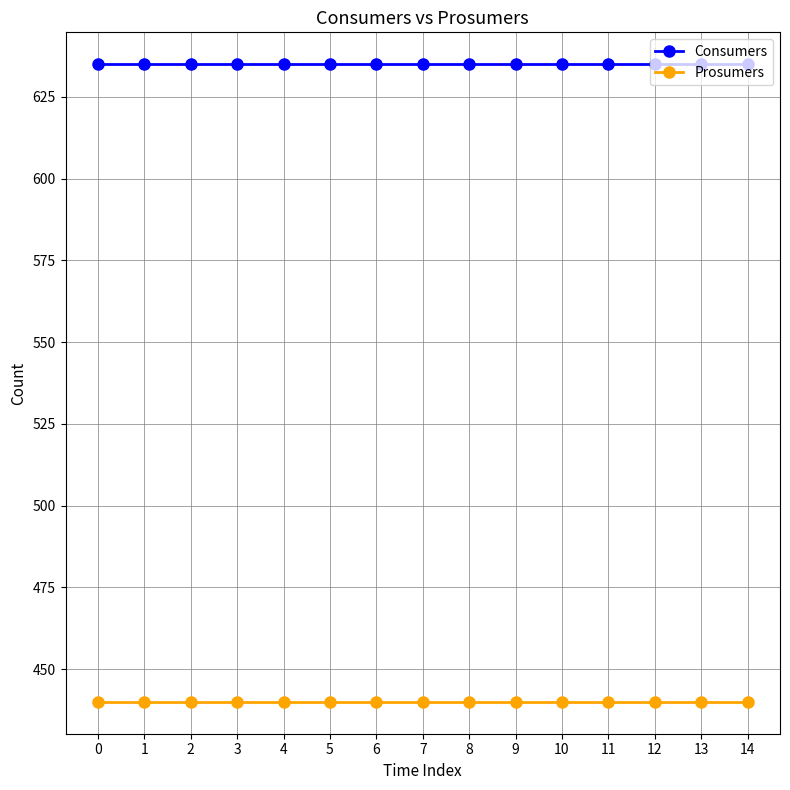

What is the difference between the highest and lowest values at 7?

195